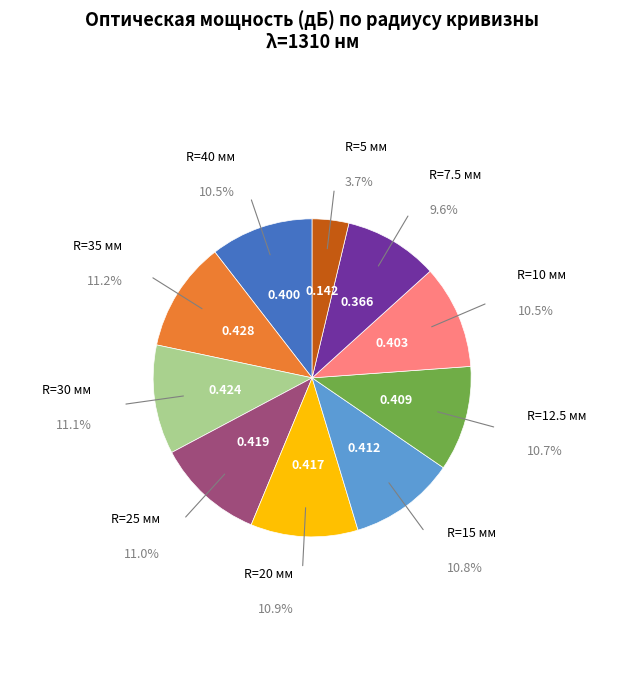

Does any single category account for the majority?

No